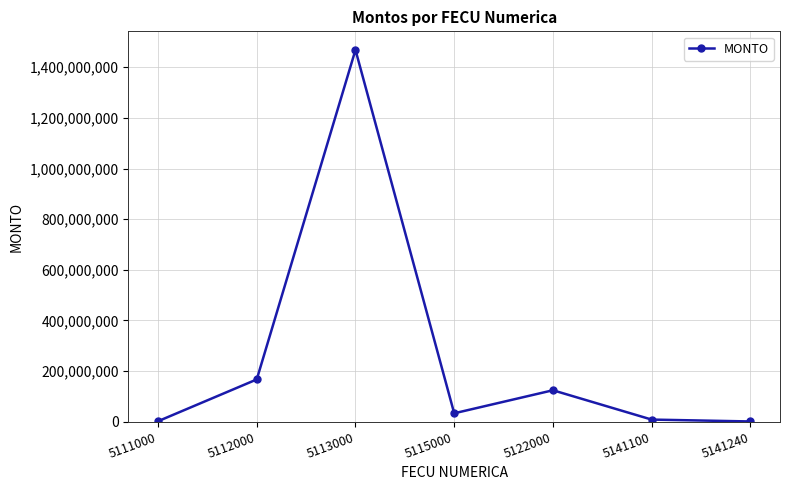

Is it true that the value at 5112000 is 85293154?

False